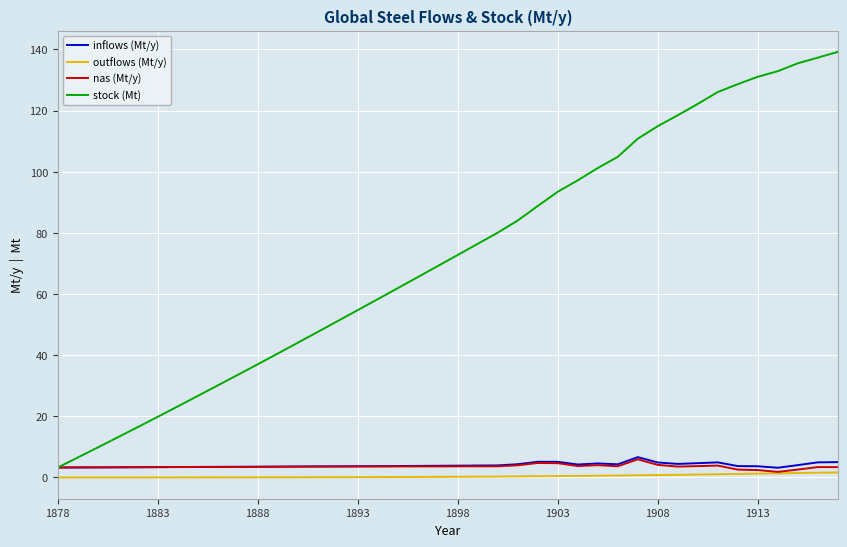

Which series has the largest total across all categories?

stock (Mt)